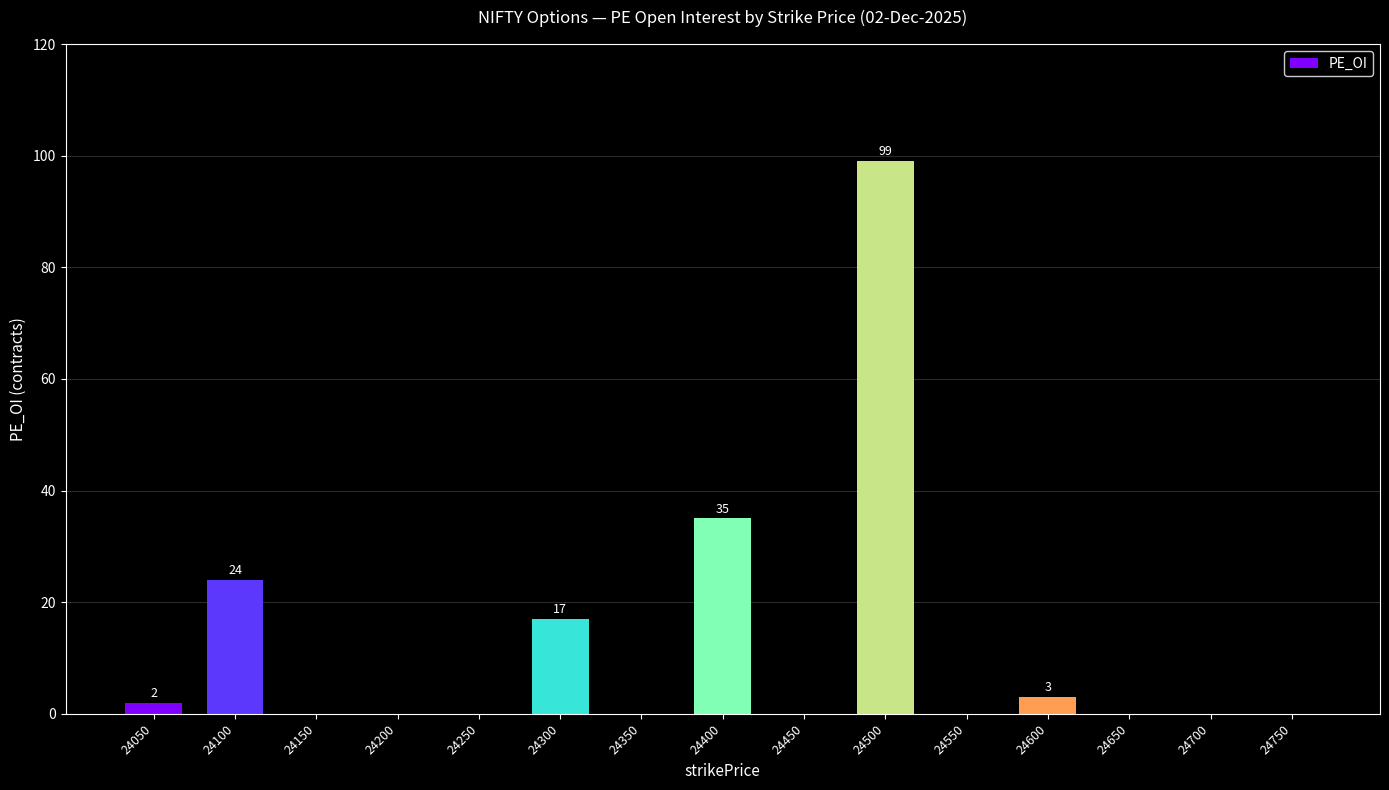

What is the maximum value shown in the chart?

99